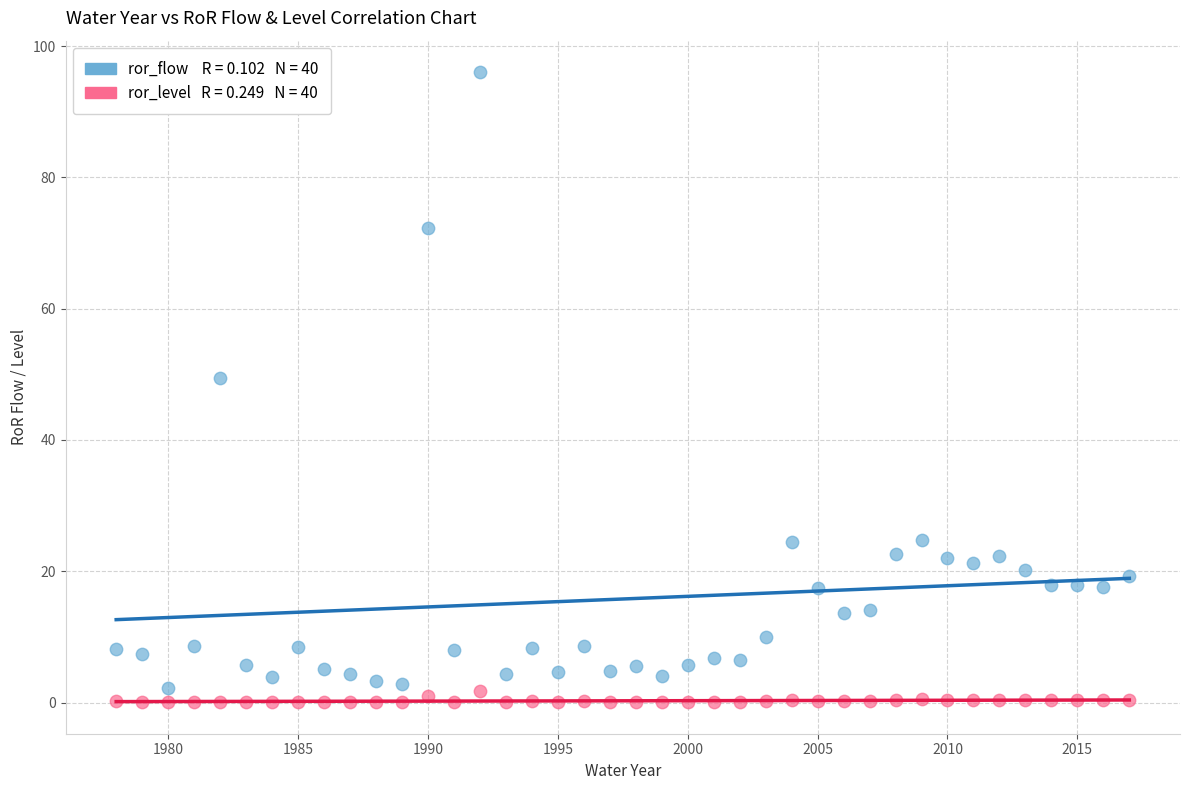

Across all series, what Y value is closest to 48?

49.5